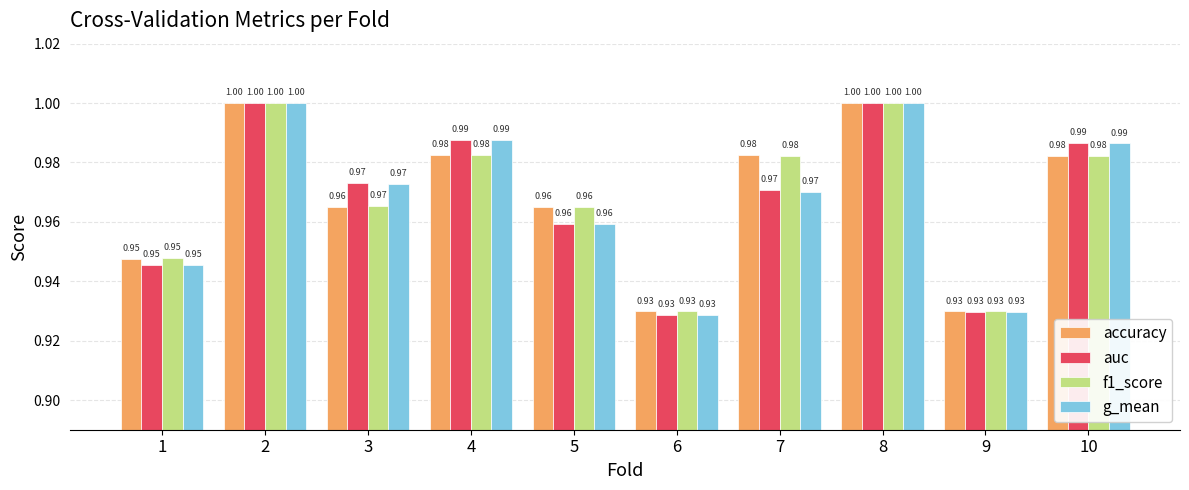

Rank the series by their average value, from lowest to highest.

g_mean, auc, accuracy, f1_score